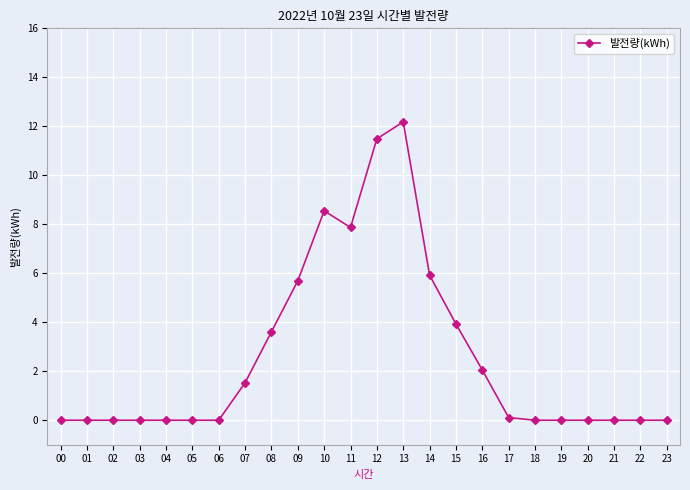

What is the change in value from 08 to 19?

-3.6